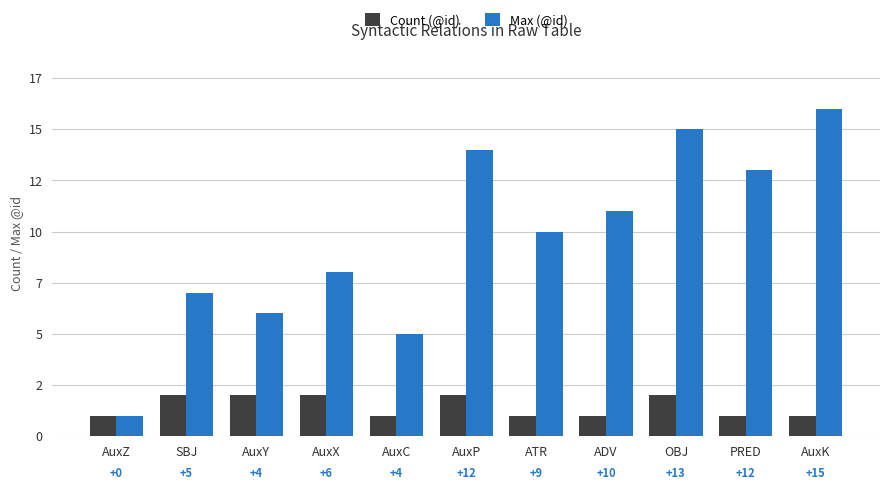

Are the bars grouped side by side (vs. stacked)?

Yes